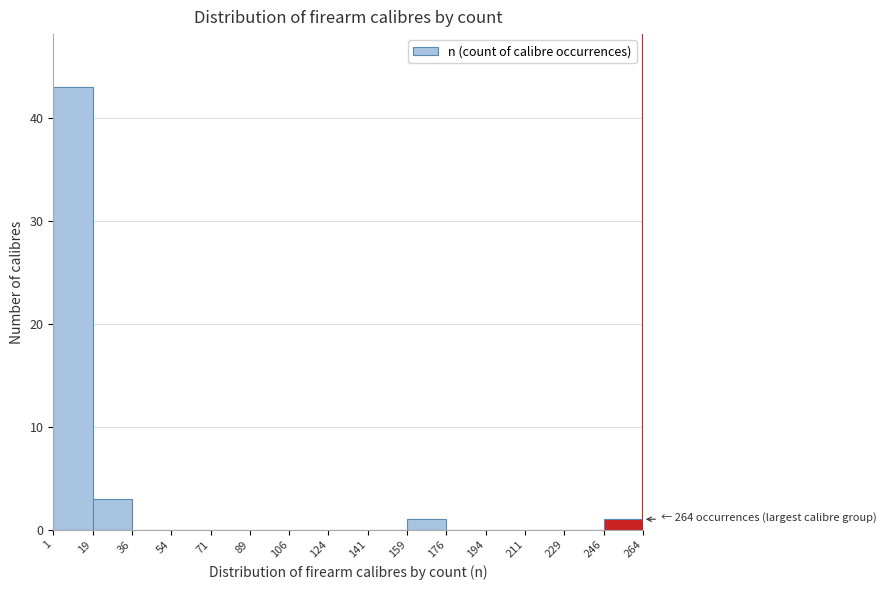

Which range on the x-axis has the tallest bar?

1 to 19